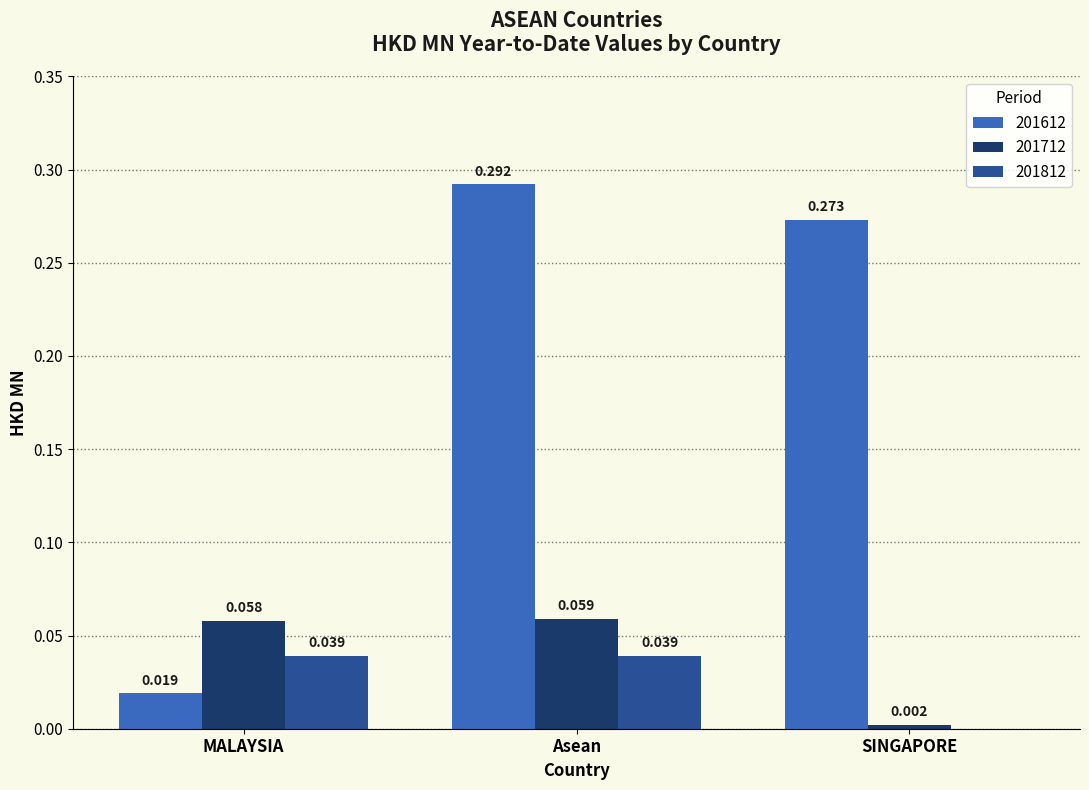

At which label does 201712 reach its peak?

Asean